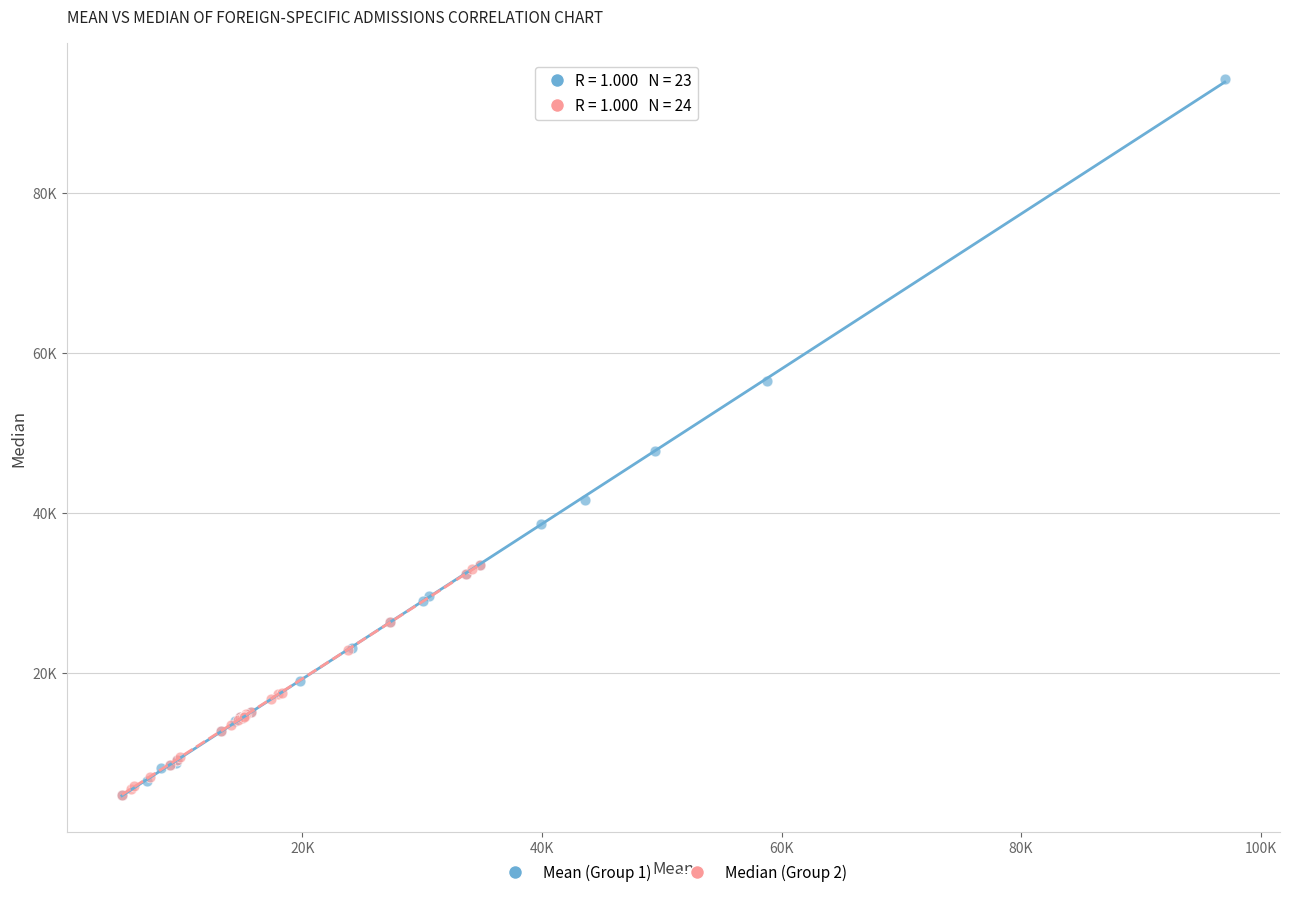

Which series has the widest spread of Y values?

Mean (Group 1)